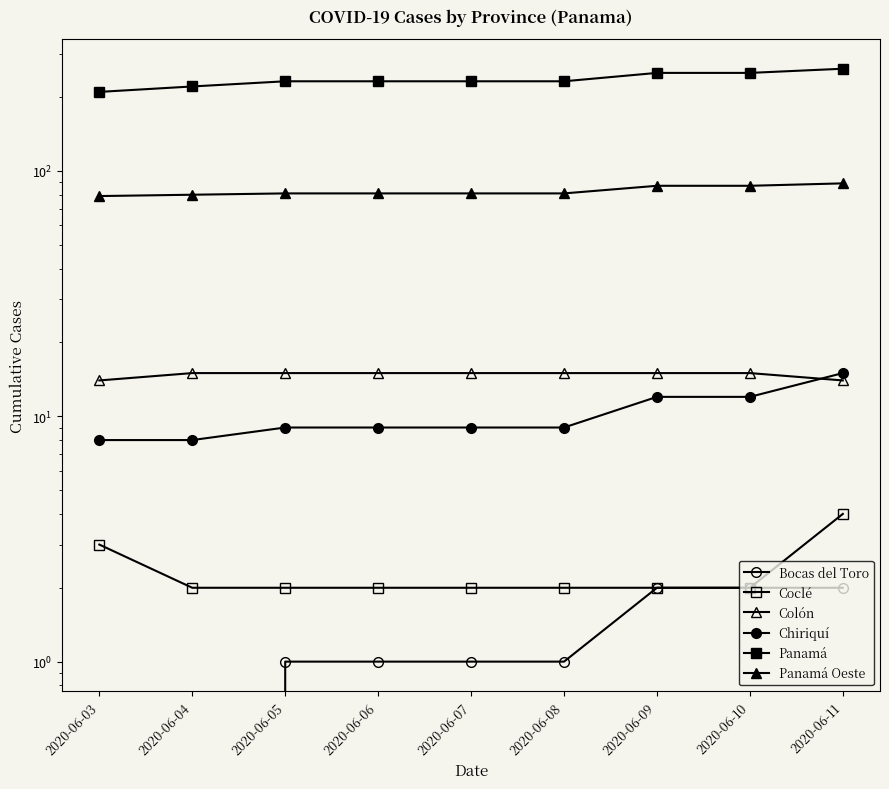

At which category is the sum across all series the highest?

2020-06-11